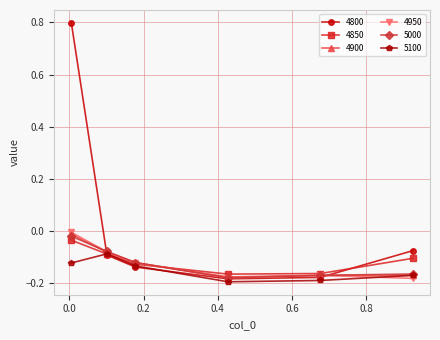

True or false: 4800 has more than 2 points higher than both neighbors.

False